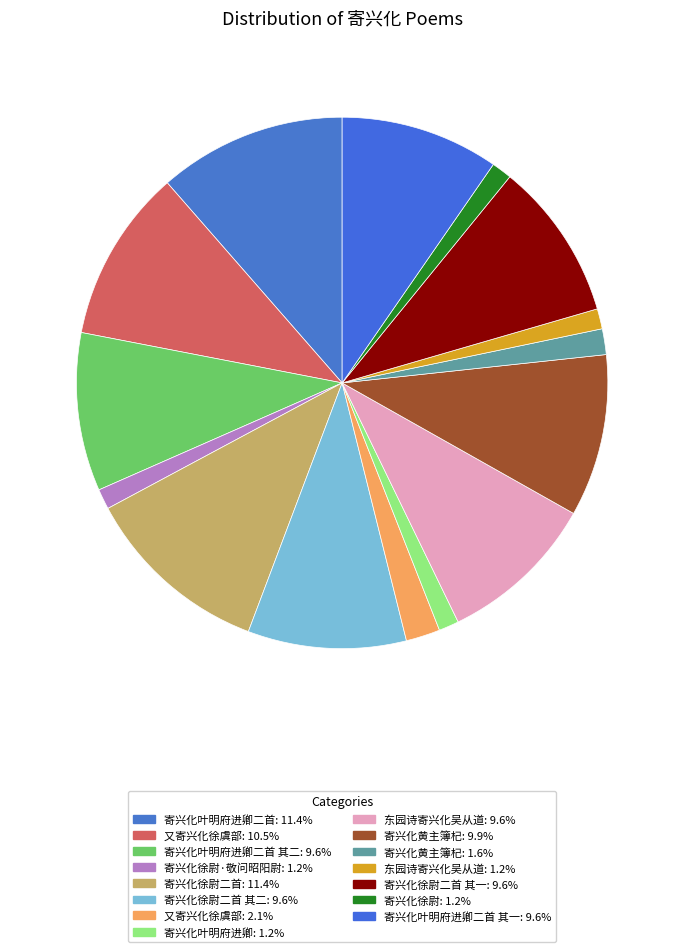

How many segments does this pie chart have?

15